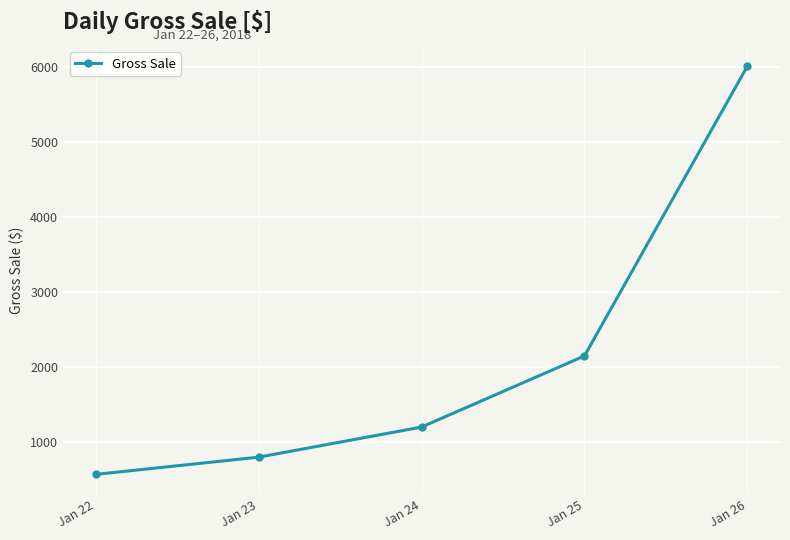

What is the greatest value displayed?

6007.0